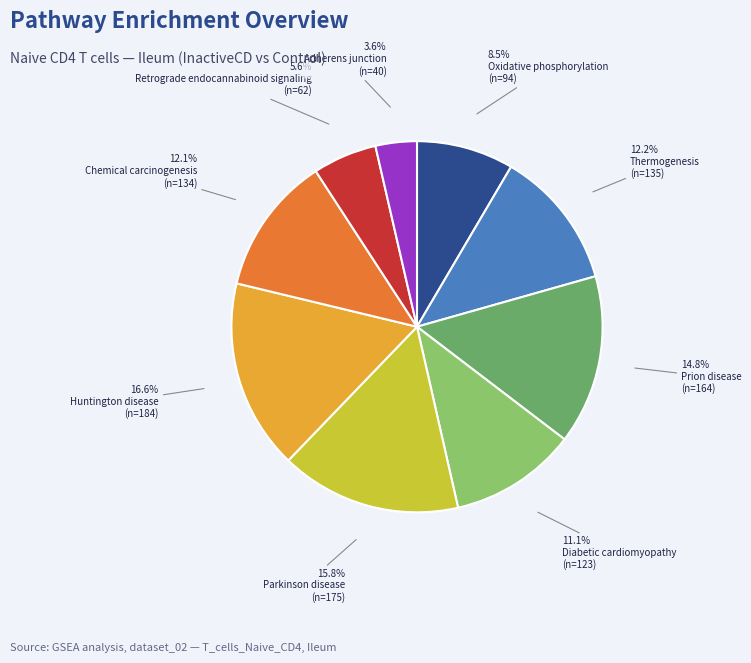

Is Adherens junction the majority of the pie?

No